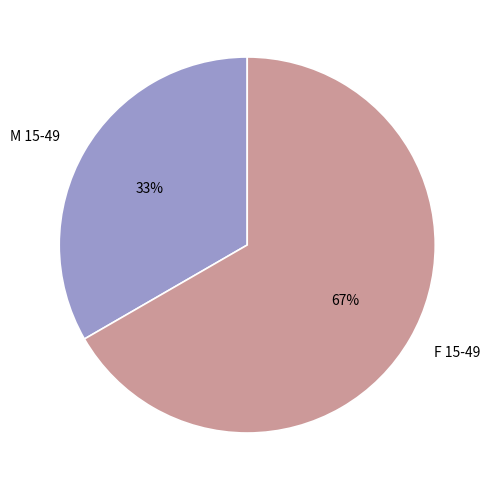

To the nearest percent, what percentage of the pie is M 15-49?

33%